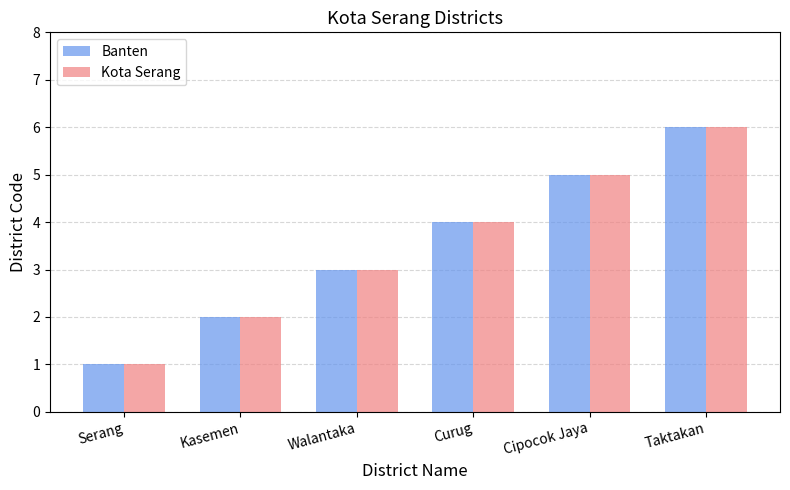

How many bars are there in total?

12